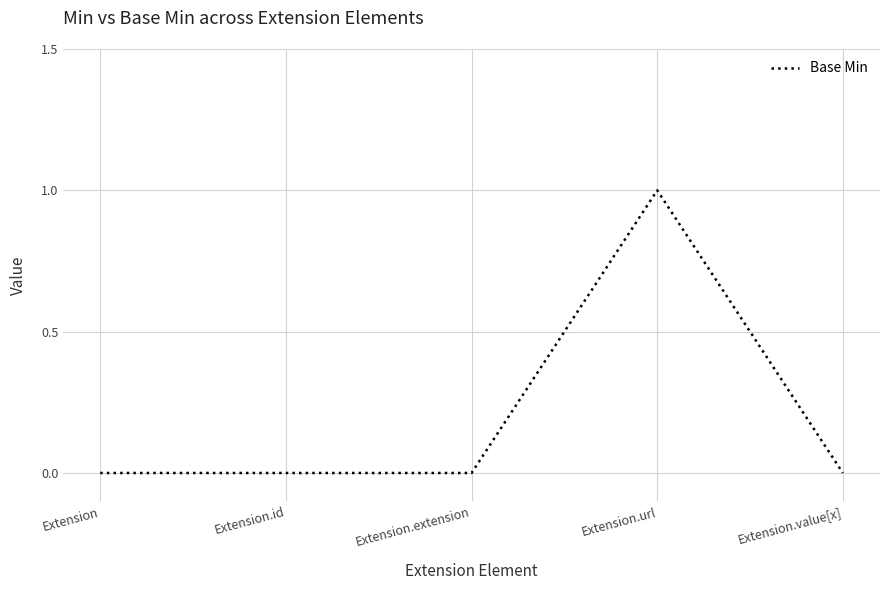

How many distinct data groups are displayed?

1